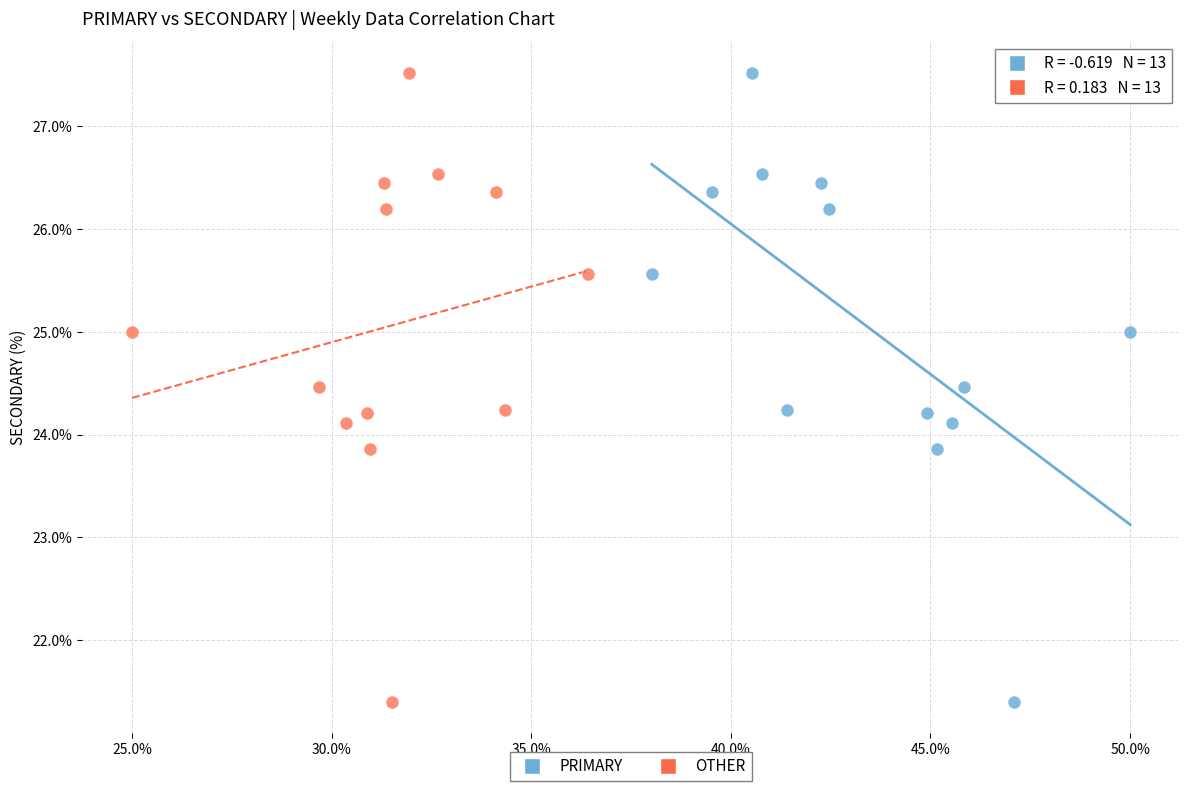

What are all the series names shown in the legend?

PRIMARY, OTHER